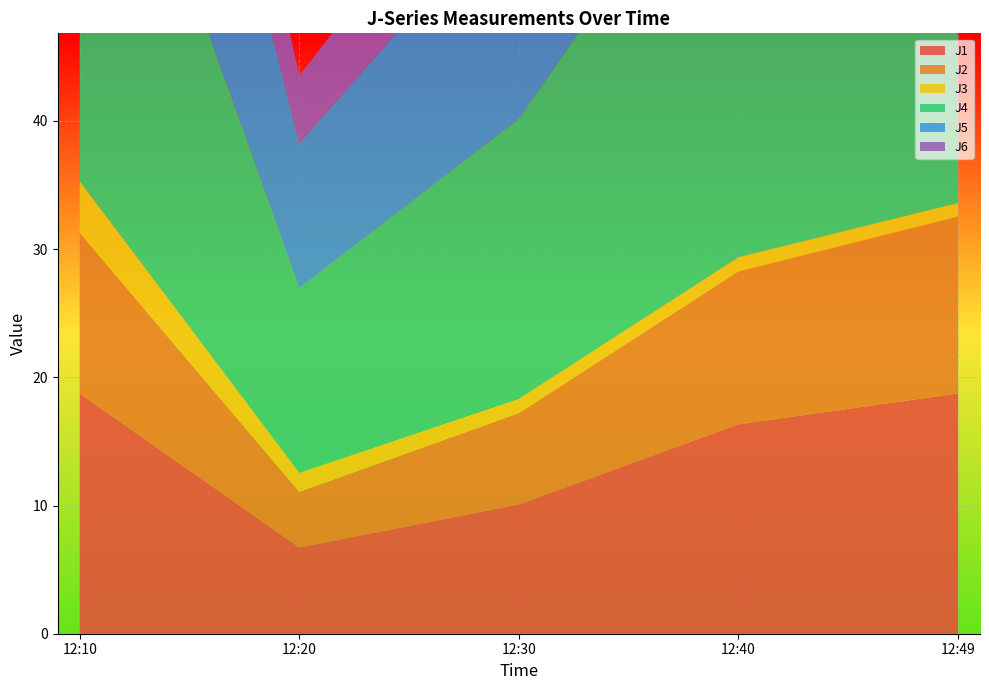

Reading left to right, list all the values displayed in this chart.

J1: 12:10=18.7	12:20=6.7	12:30=10.1	12:40=16.3	12:49=18.7
J2: 12:10=12.5	12:20=4.3	12:30=7.1	12:40=11.9	12:49=13.8
J3: 12:10=4.0	12:20=1.5	12:30=1.1	12:40=1.1	12:49=1.1
J4: 12:10=39.8	12:20=14.4	12:30=21.8	12:40=35.5	12:49=40.7
J5: 12:10=31.9	12:20=11.3	12:30=17.6	12:40=28.9	12:49=33.4
J6: 12:10=14.7	12:20=5.3	12:30=7.9	12:40=12.9	12:49=14.7